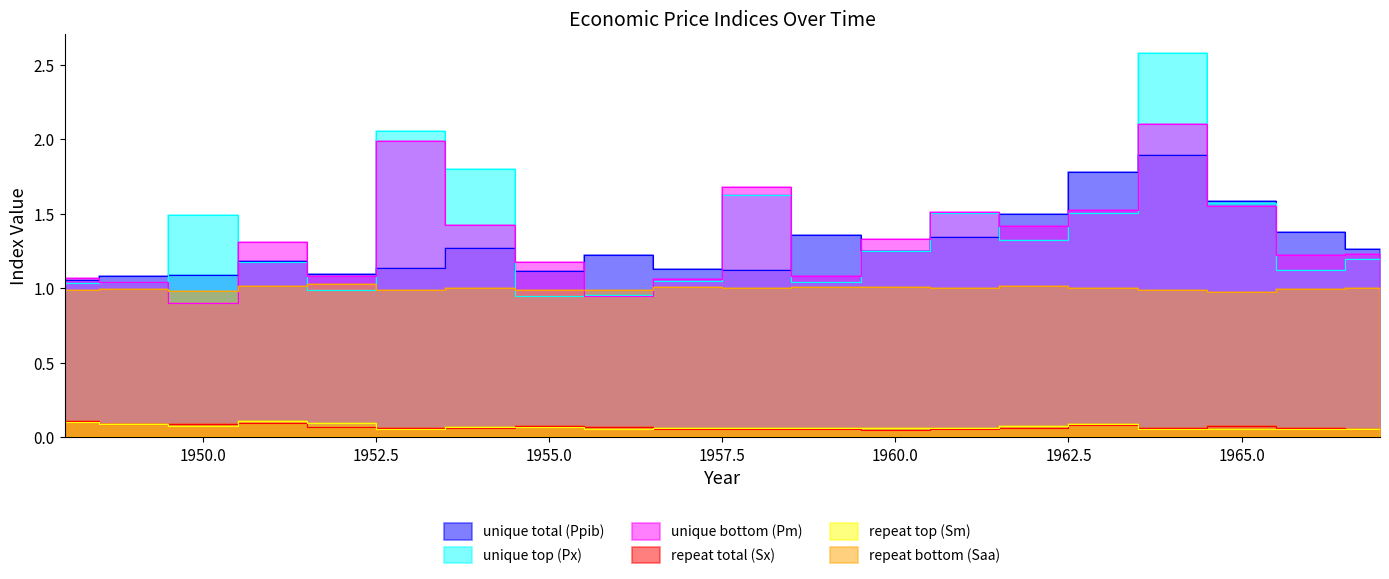

Which series has the largest range (max minus min)?

unique top (Px)